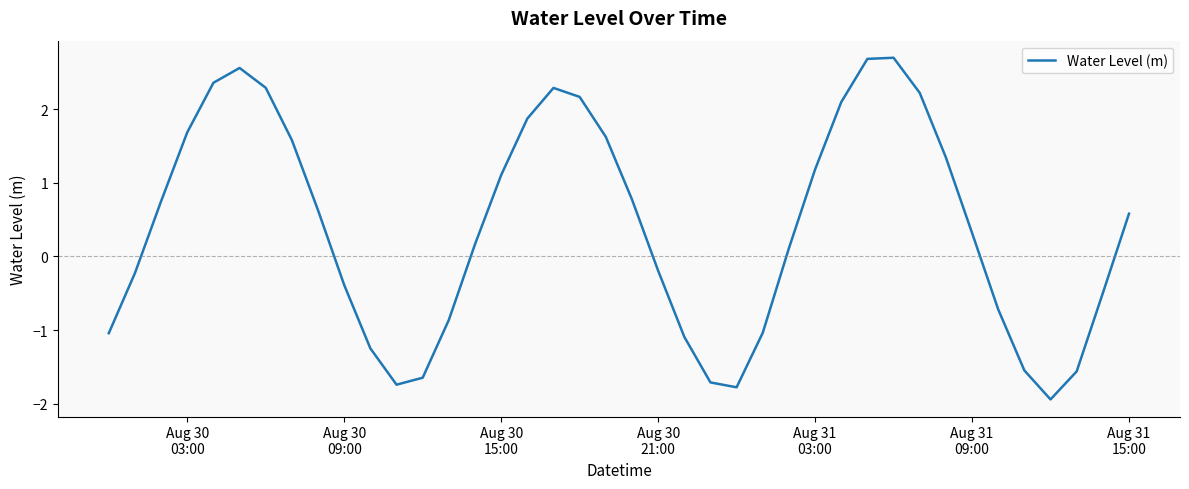

What is the difference between the maximum and minimum values?

4.6